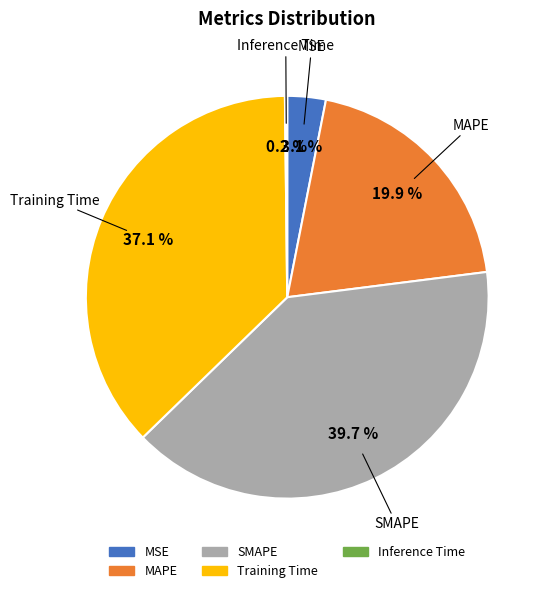

Combined, what portion of the pie is MSE and SMAPE?

42.8%